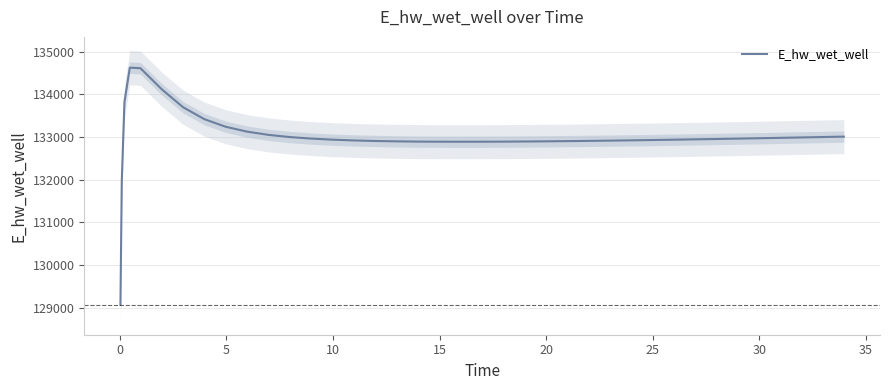

What is the minimum value for E_hw_wet_well?

129069.0